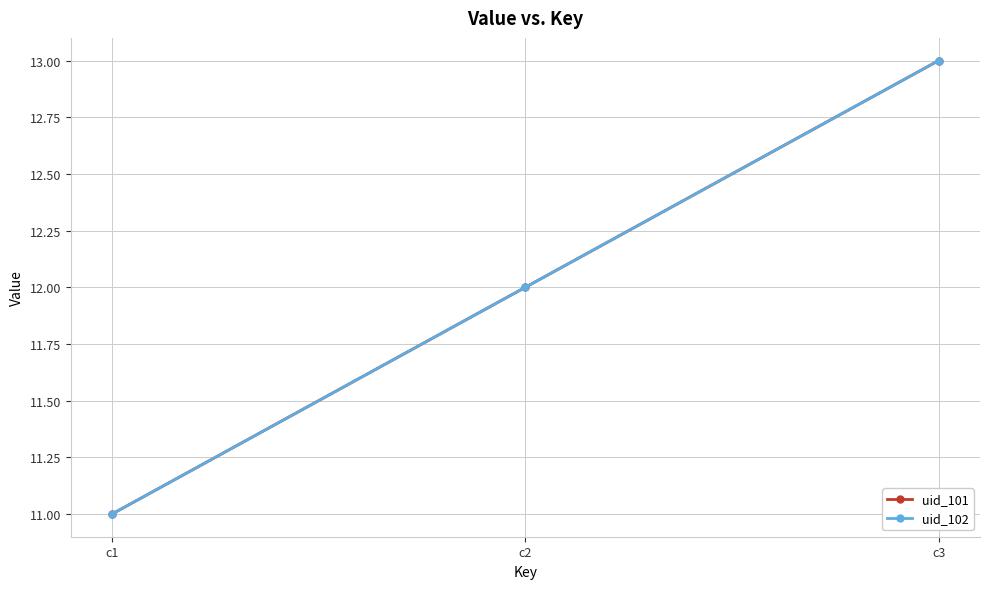

Is this an area chart (filled region under the line)?

No